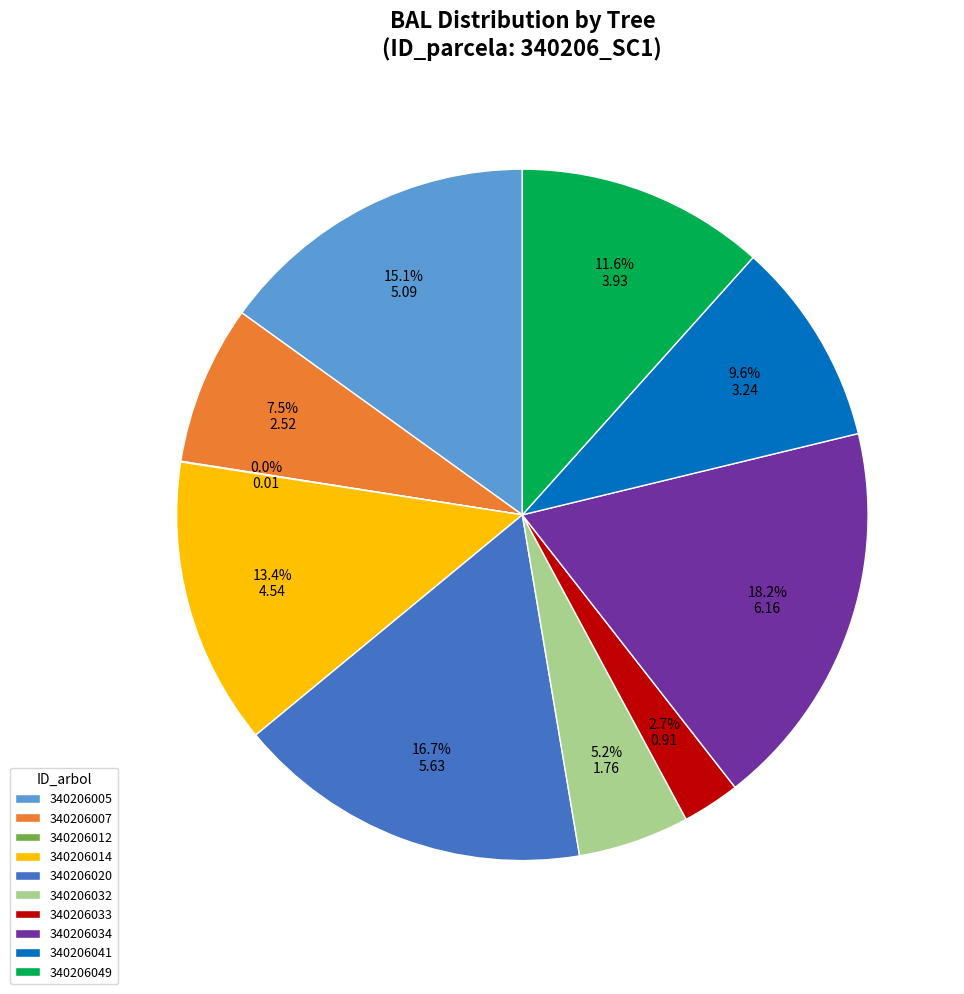

To the nearest percent, what is the difference between the 340206005 and 340206020 slice percentages?

2%